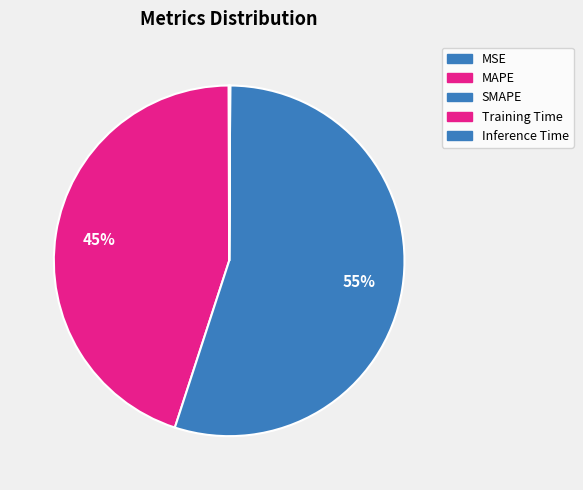

How many slices are in this pie chart?

5